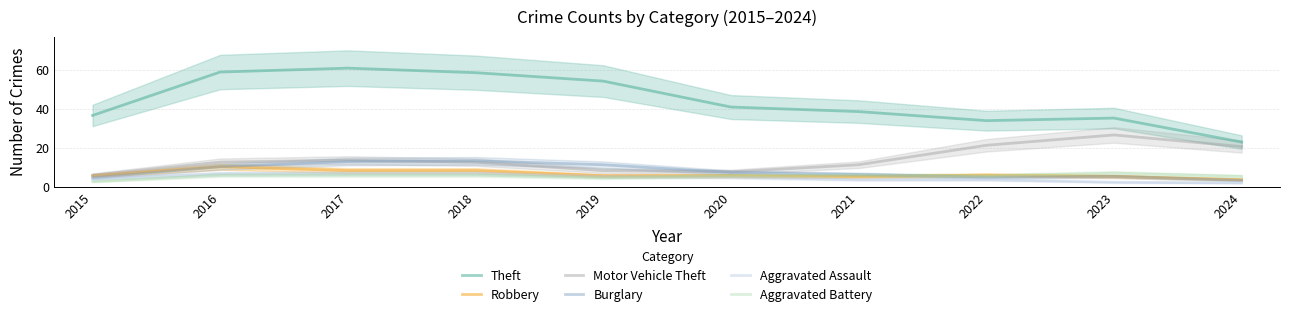

Between 2023 and 2017, which is larger?

2017